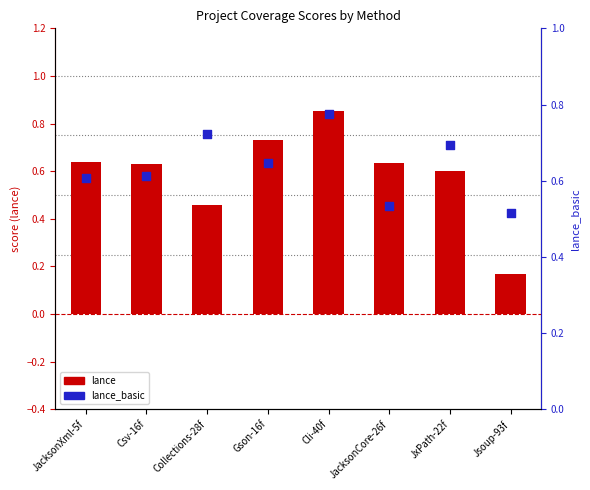

At how many categories does at least one series exceed 0?

8